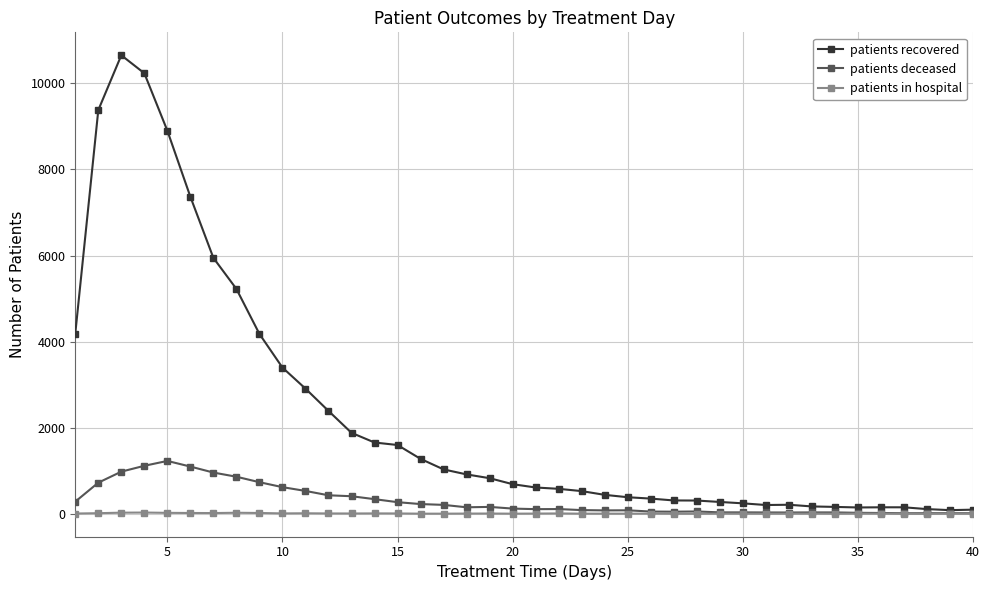

Which series has the widest spread of values?

patients recovered